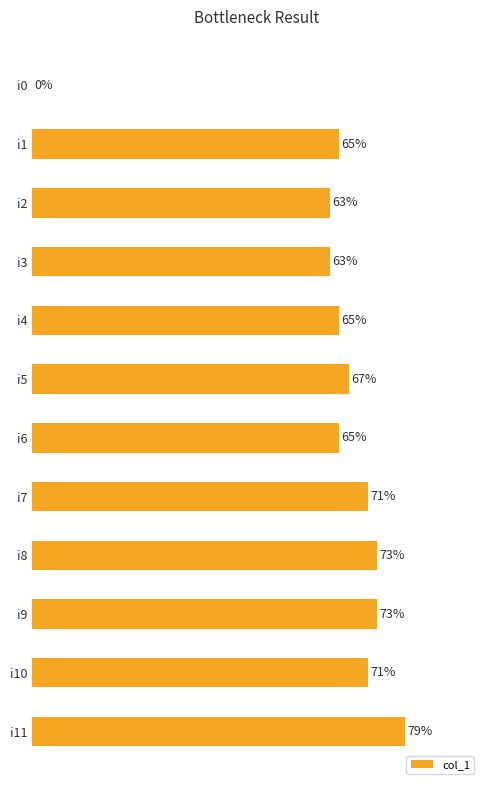

Between i4 and i7, which is larger?

i7